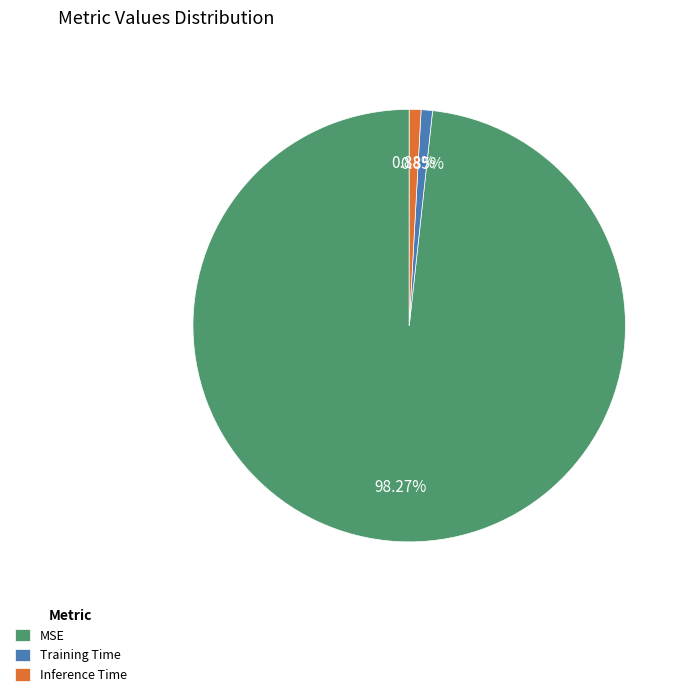

To the nearest percent, what portion does MSE represent?

98%